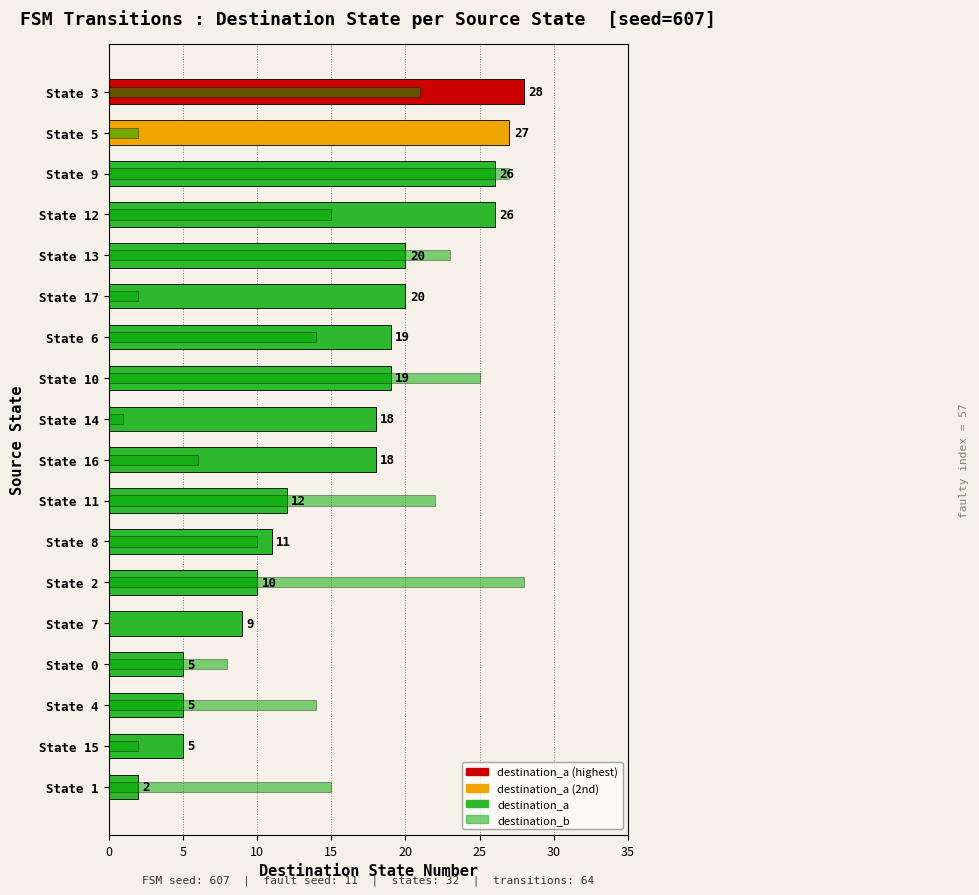

What is the difference between the maximum and minimum values in the destination_a (input=a) series?

26